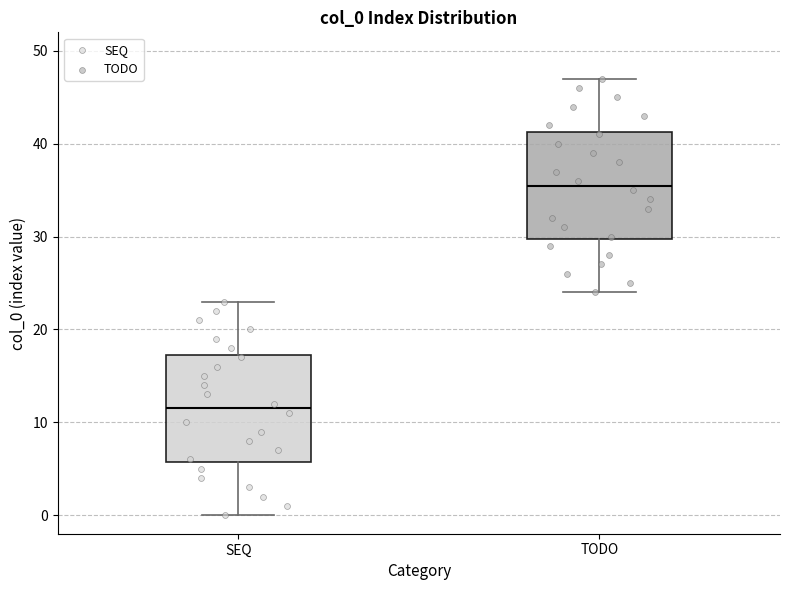

Where does the median line of the box for TODO sit on the y-axis? The values are not printed on the chart, so give them approximately, as read against the axis.

36